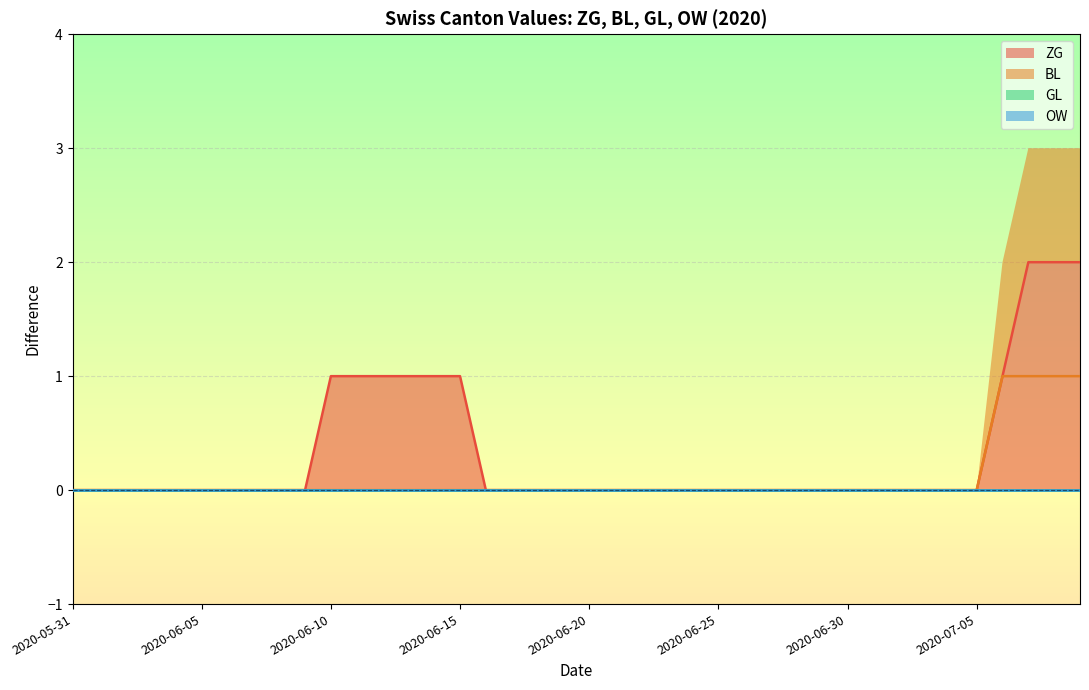

What position from the left is 2020-06-13?

14